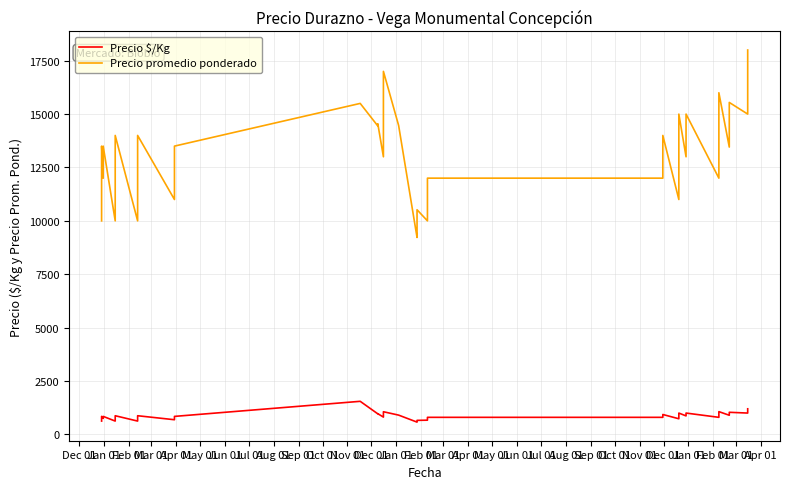

List the series in order of their overall mean, highest first.

Precio promedio ponderado, Precio $/Kg